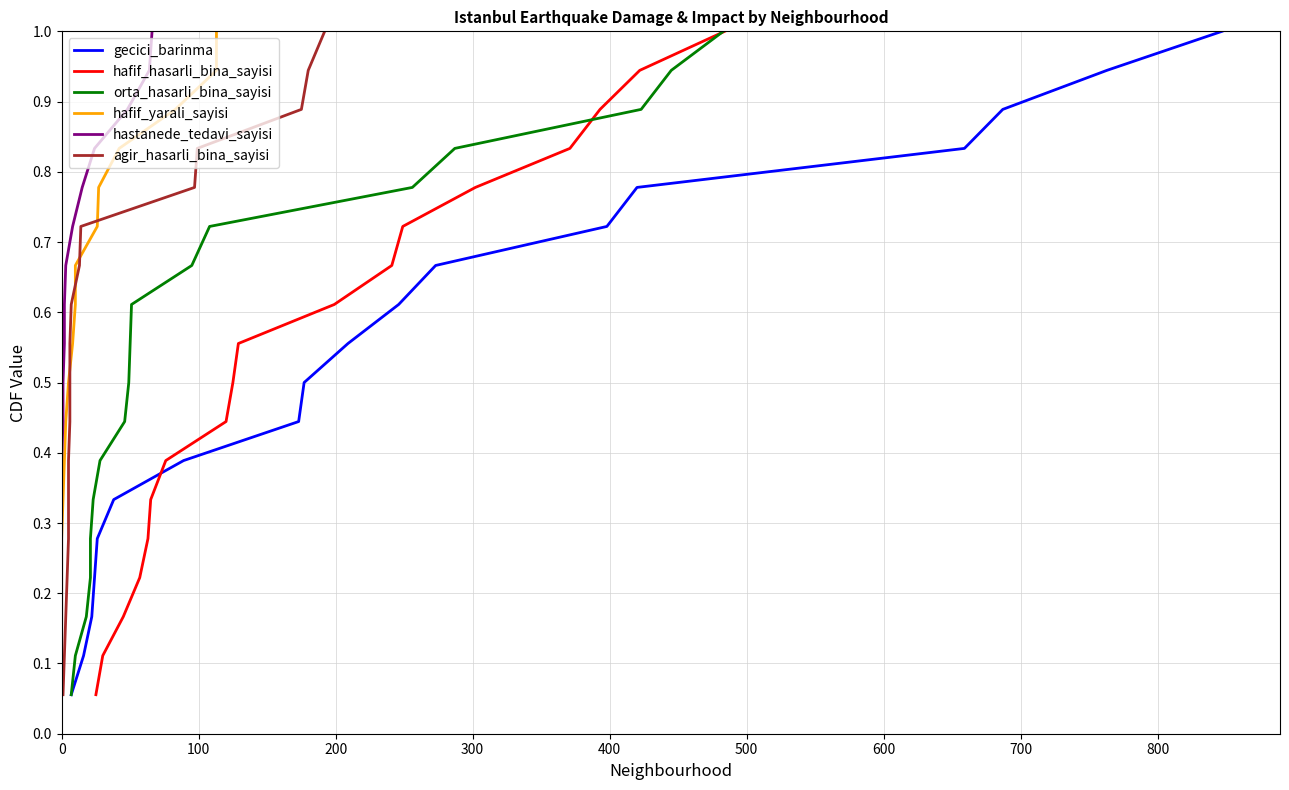

How many lines are shown in the chart?

6